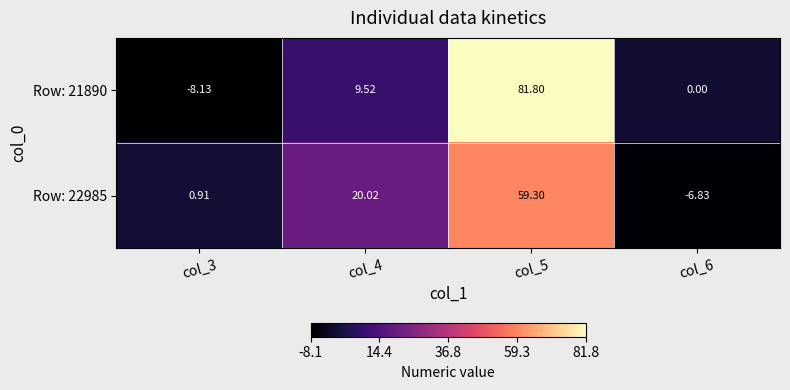

List the series in order of their overall mean, lowest first.

Row: 22985, Row: 21890